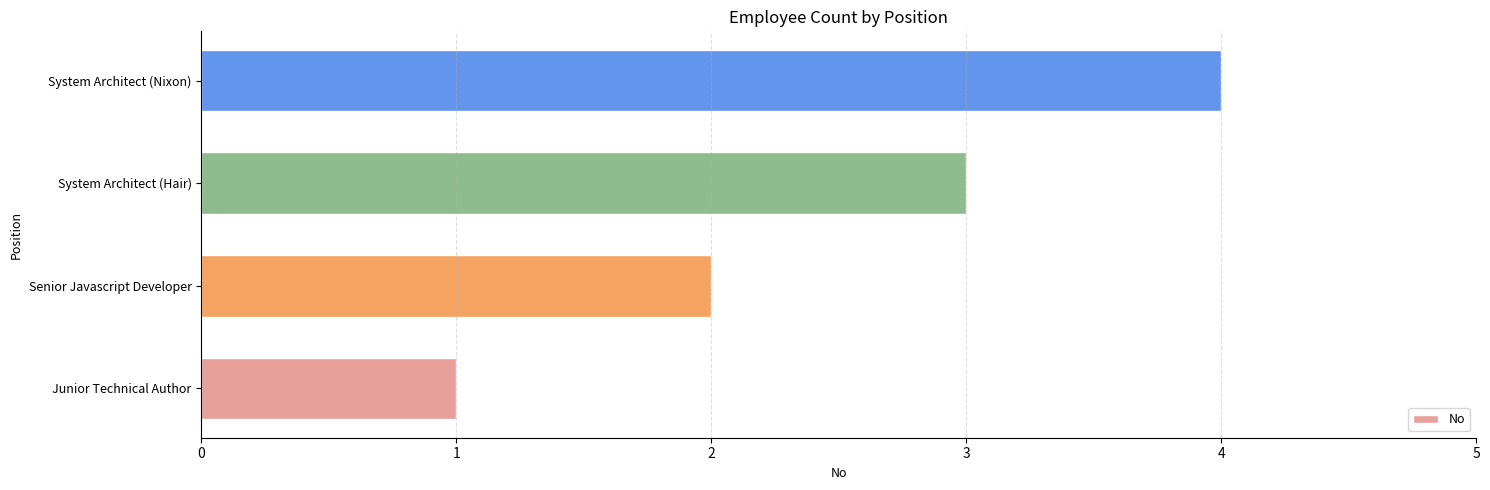

The value at System Architect (Hair) is 5. True or false?

False